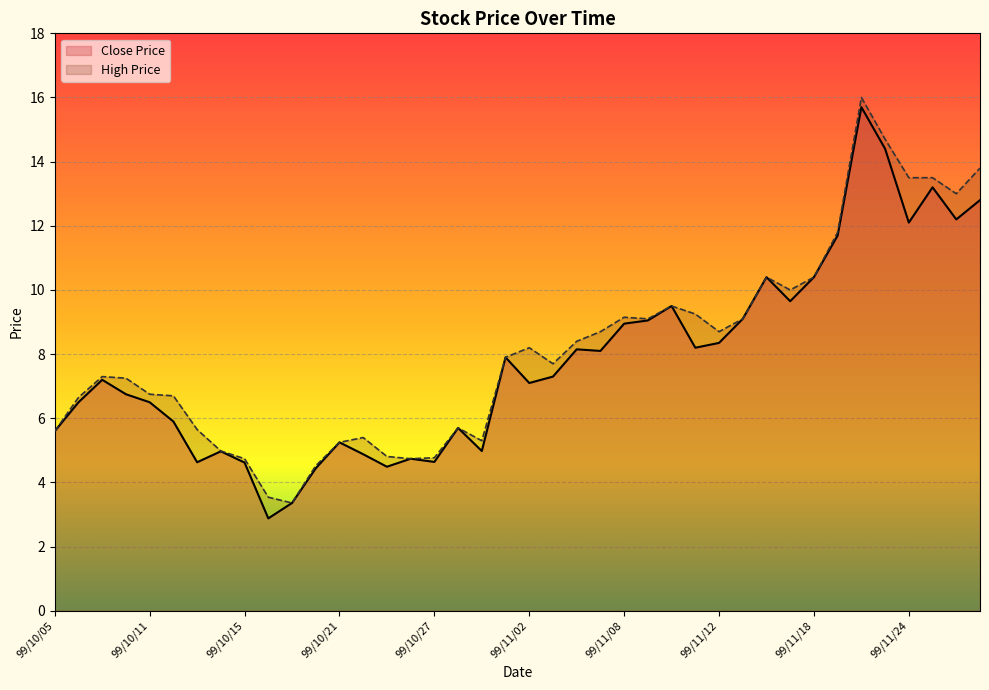

Which series has the largest range (max minus min)?

Close Price